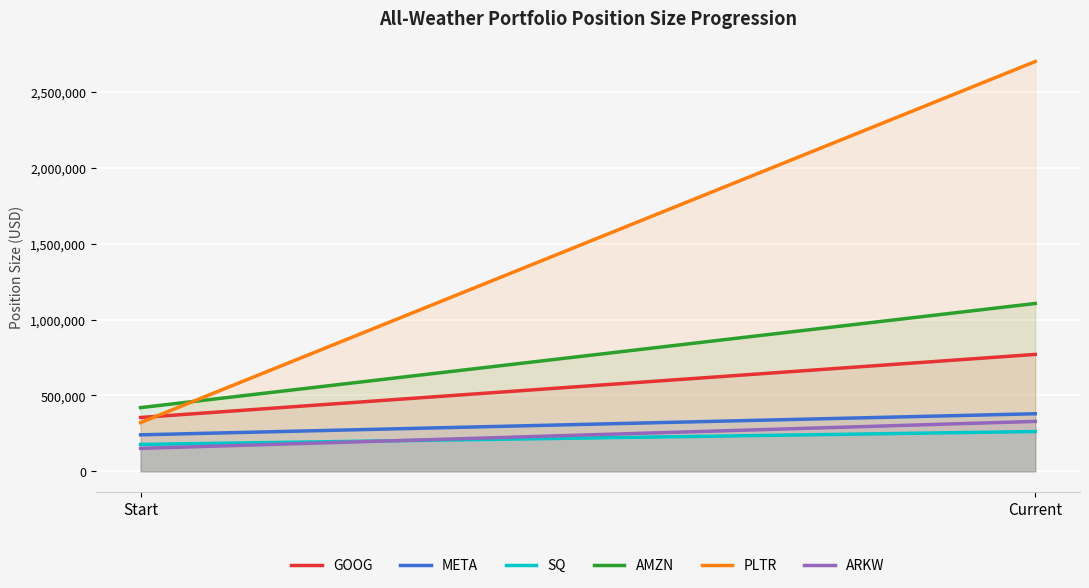

What is the average value of the PLTR series?

1511300